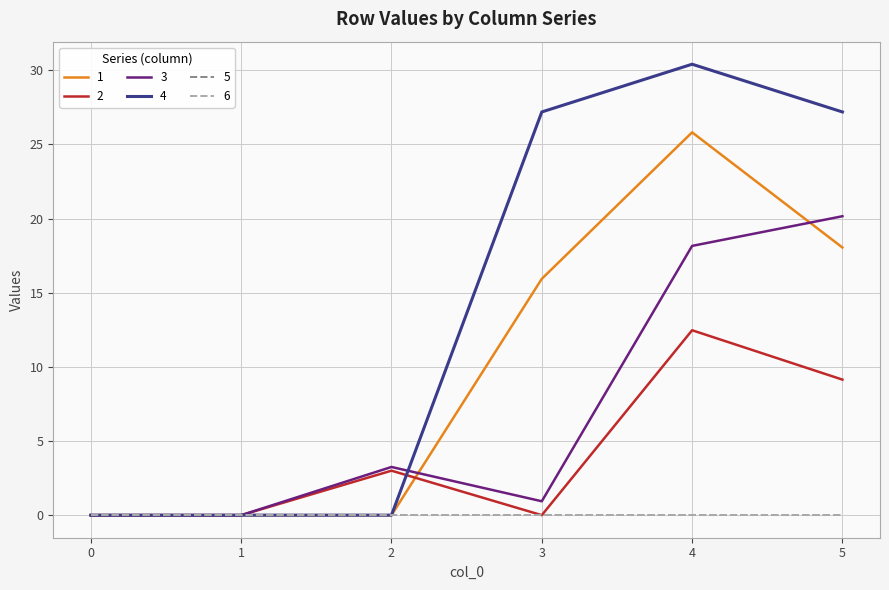

Is this an area chart (filled region under the line)?

No